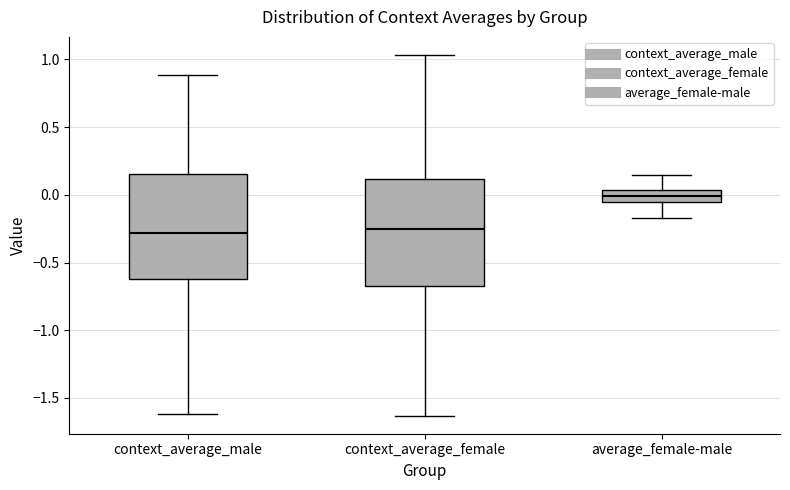

Reading left to right, transcribe this box plot: for each box, give where its median line is, the range the box spans, and where its two whiskers end, as read against the y-axis. The values are not printed on the chart, so give them approximately, as read against the axis.

context_average_male: median -0.30, box -0.60 to 0.15, whiskers -1.60 to 0.90
context_average_female: median -0.25, box -0.70 to 0.10, whiskers -1.65 to 1.05
average_female-male: median 0.00, box -0.05 to 0.05, whiskers -0.15 to 0.15